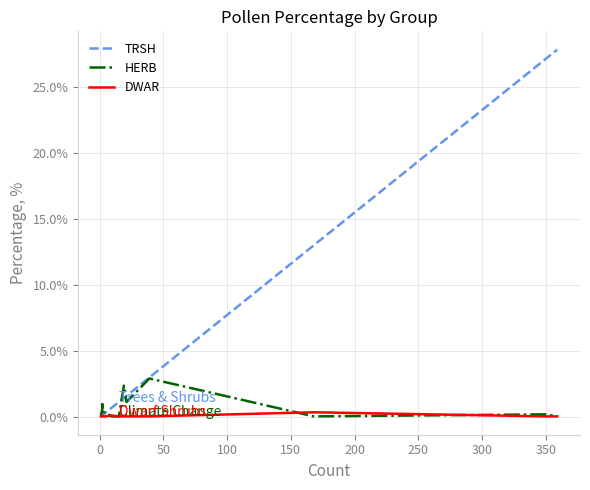

Which series changed the most between 350 and 12?

TRSH